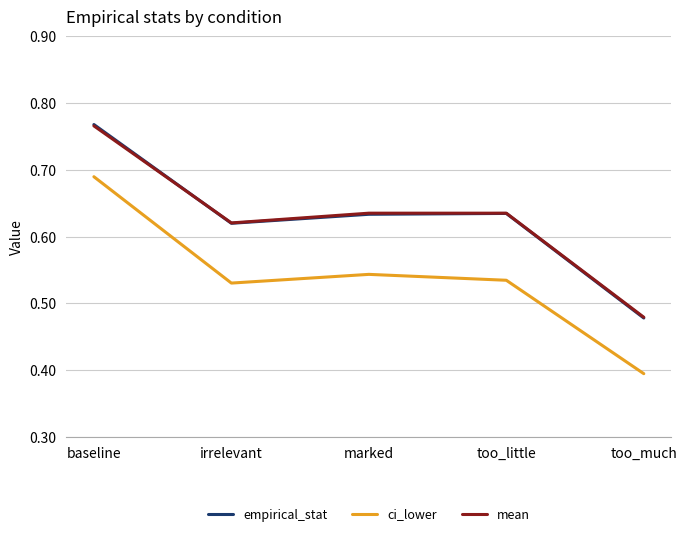

Count the ci_lower values in the range 0 to 1.

5